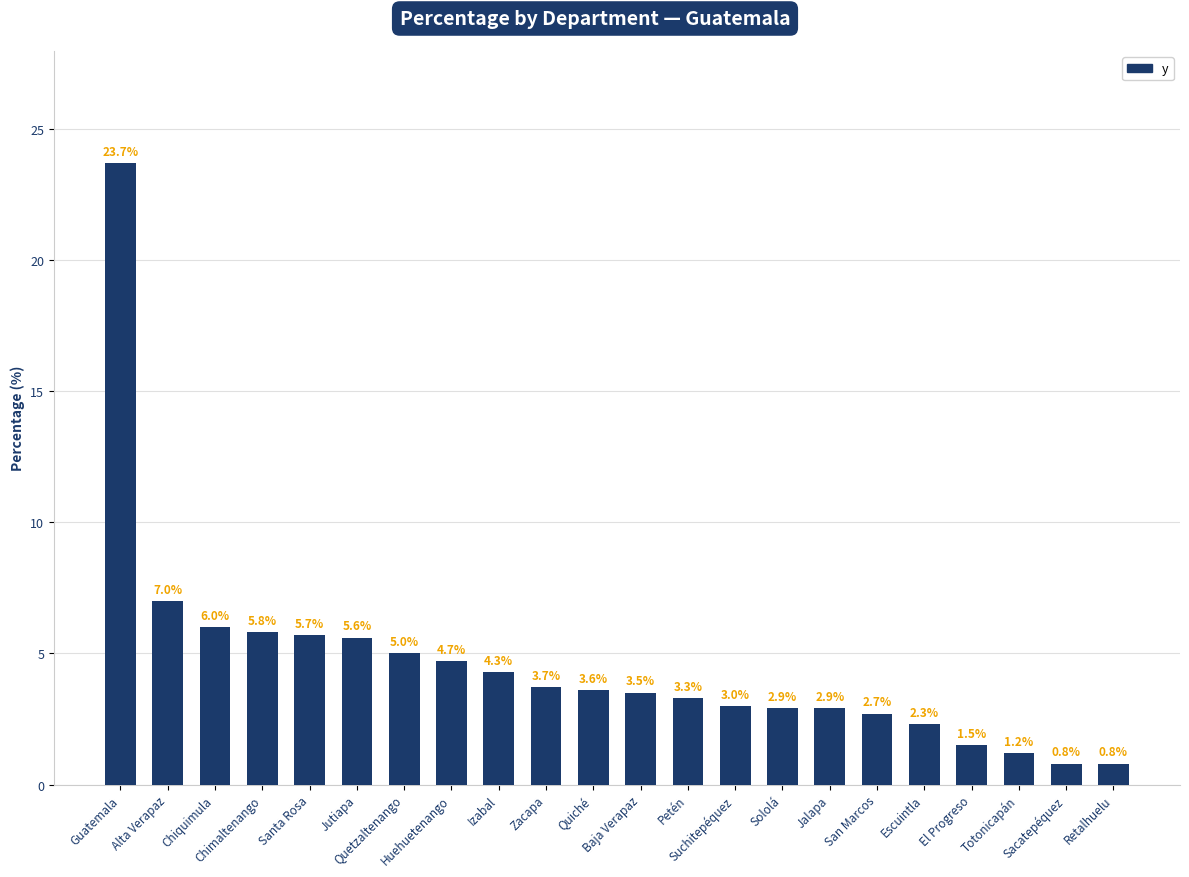

The value at Guatemala is 31.8. True or false?

False